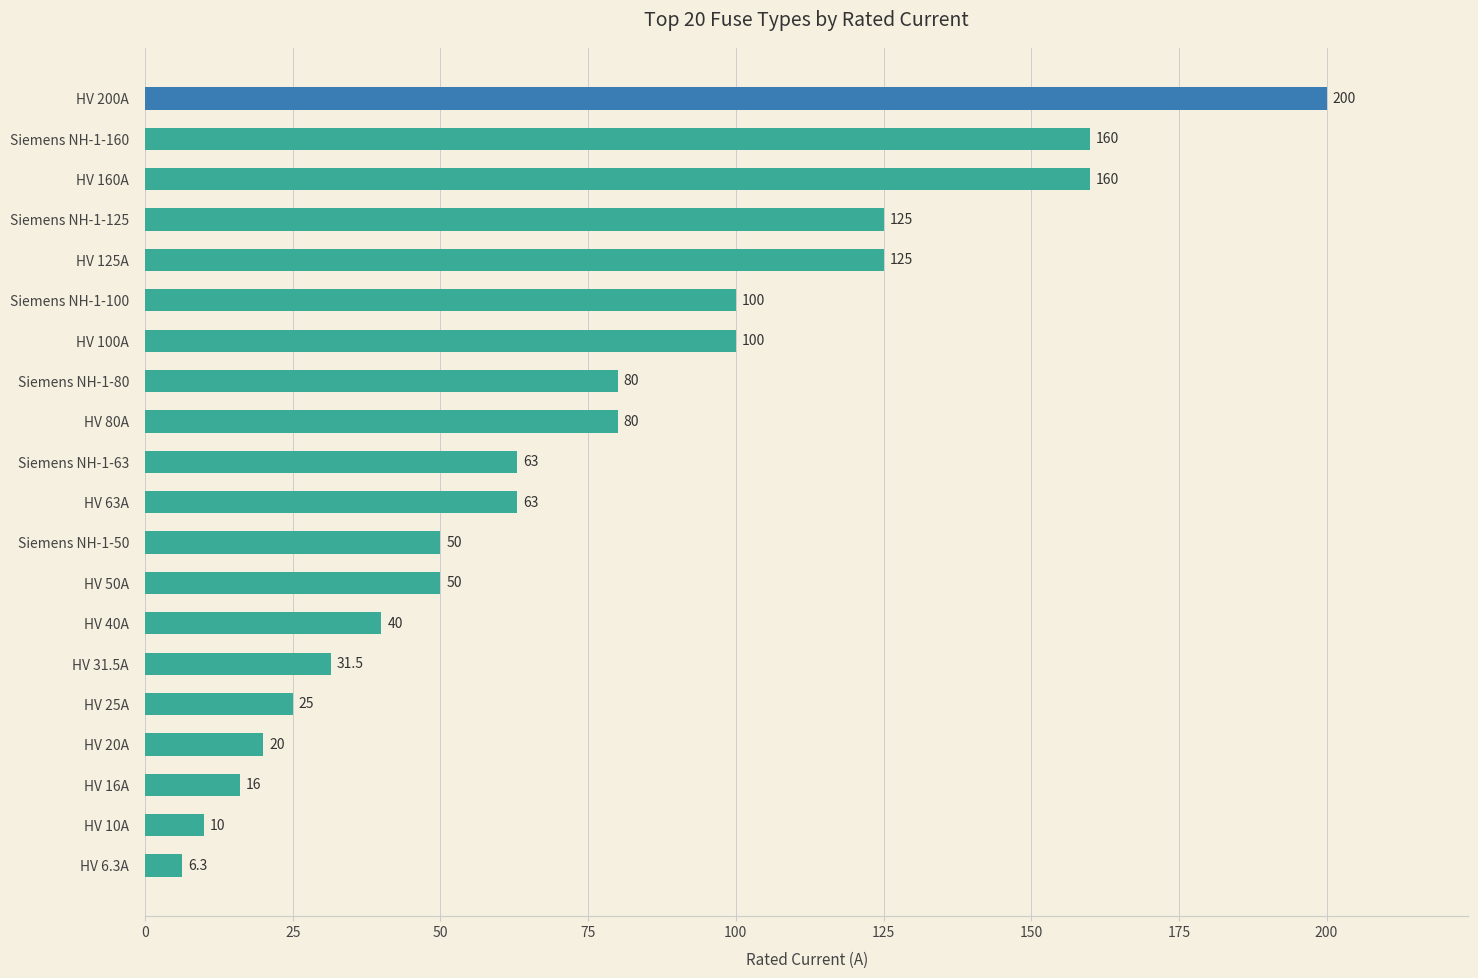

Does the chart contain any negative values?

No